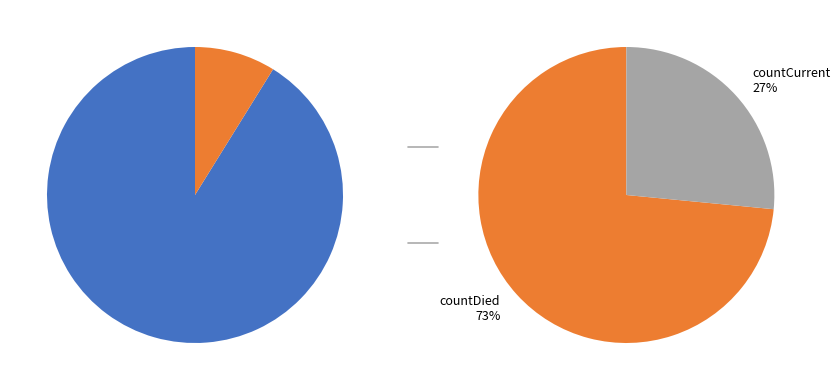

Approximately how many times larger is the value at count compared to countCurrent?

38.8